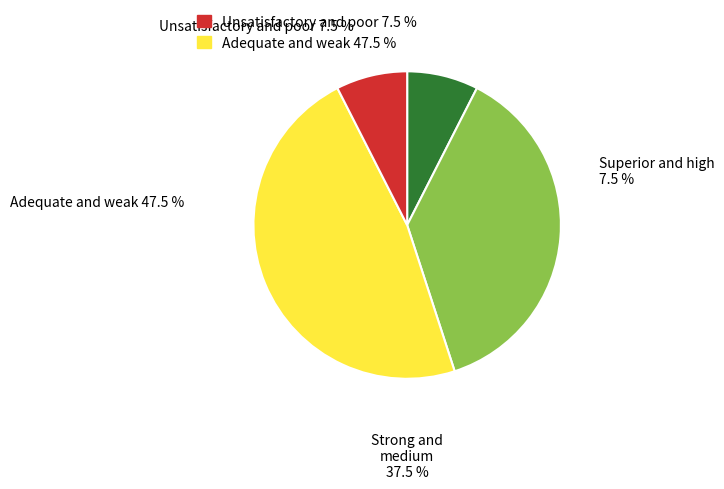

Does 2020-06-16 account for over 50% of the chart?

No